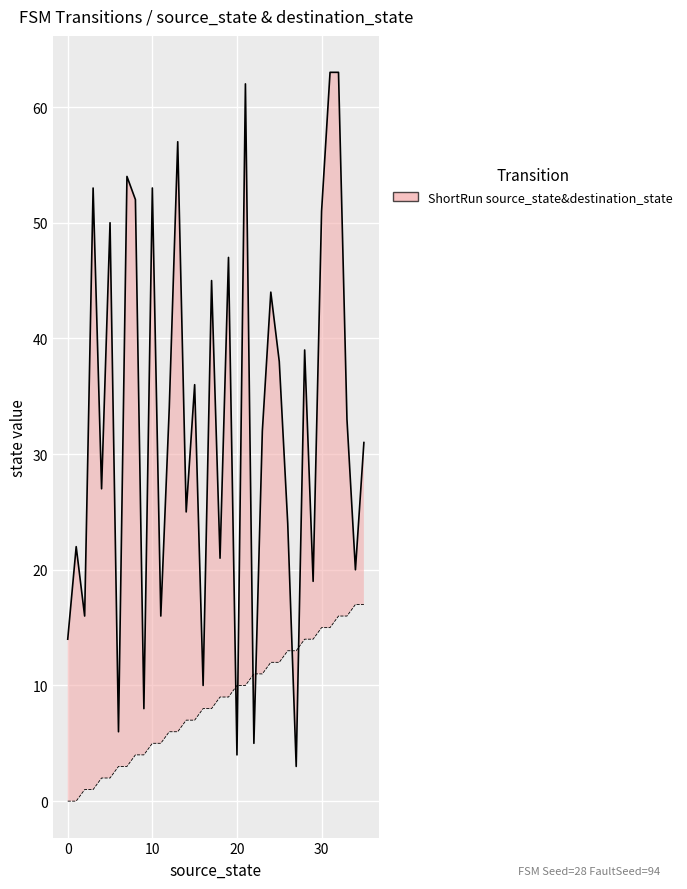

Rank the series at 16 from lowest to highest value.

source_state, destination_state